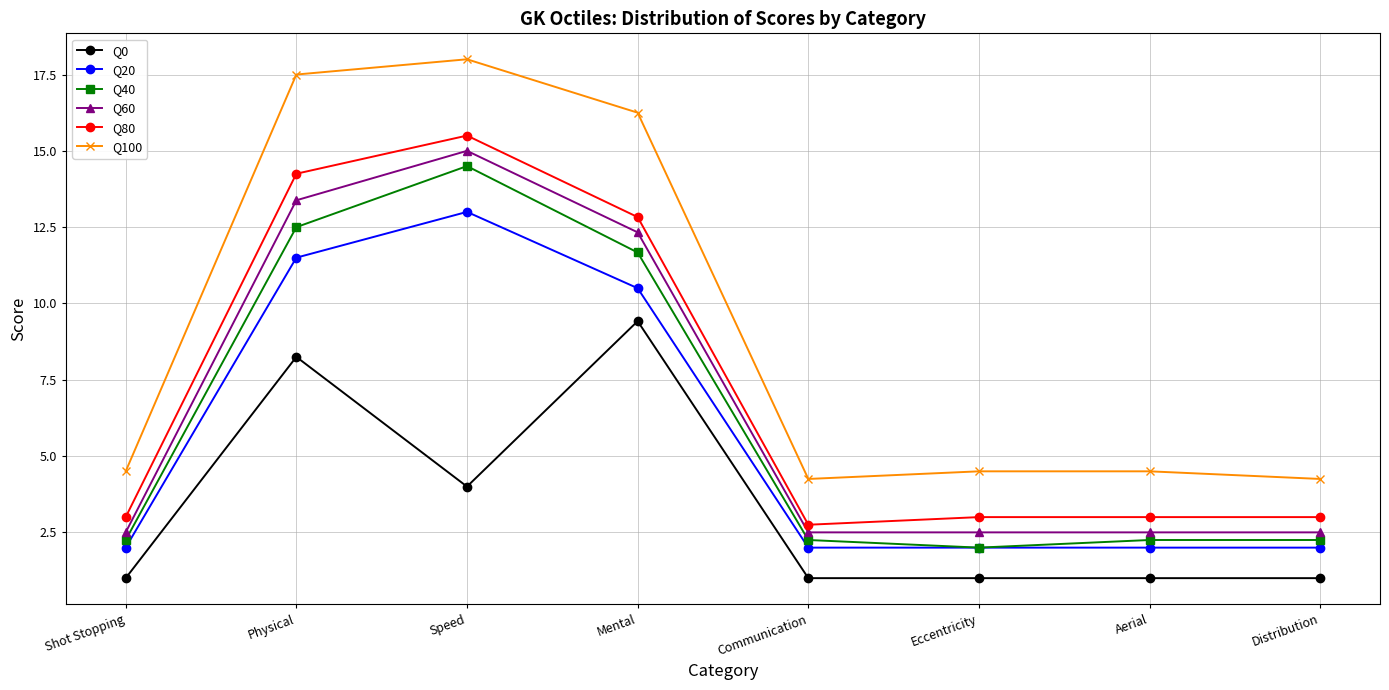

Does the chart display data point markers on the line(s)?

Yes